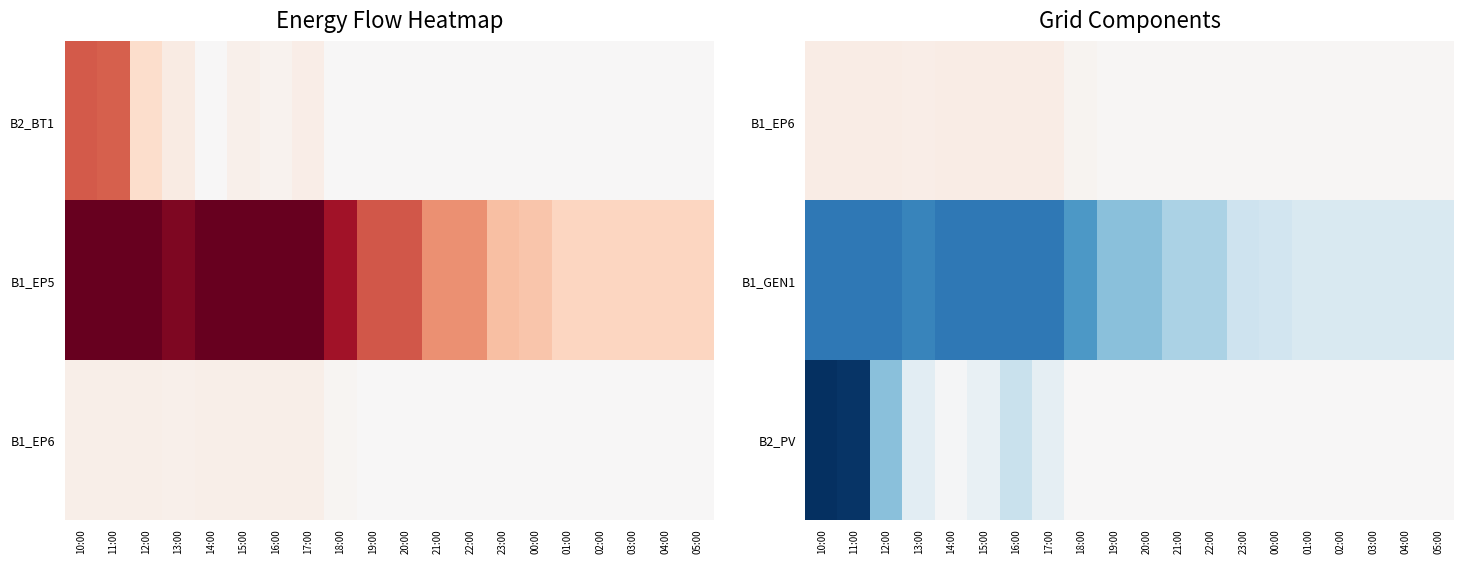

The B1_EP6 series shows 1.1 at 02:00. True or false?

False